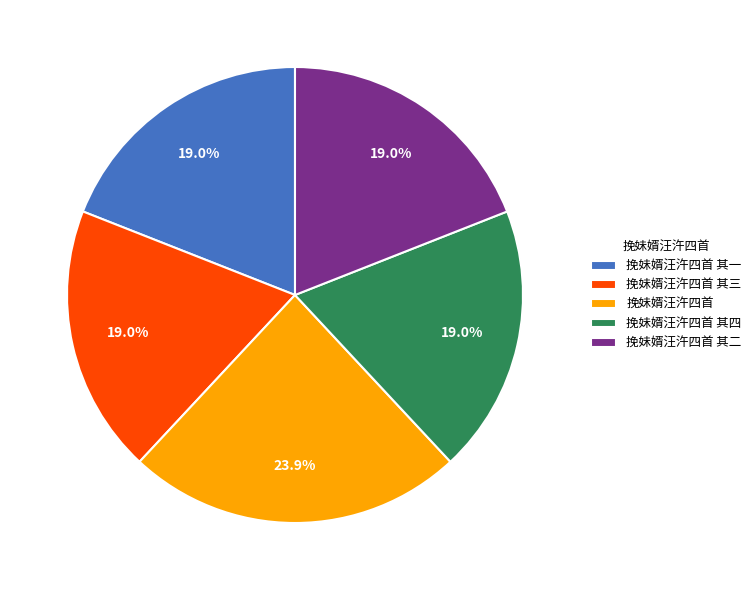

Does 挽妹婿汪汻四首 其二 represent more than half of the total?

No